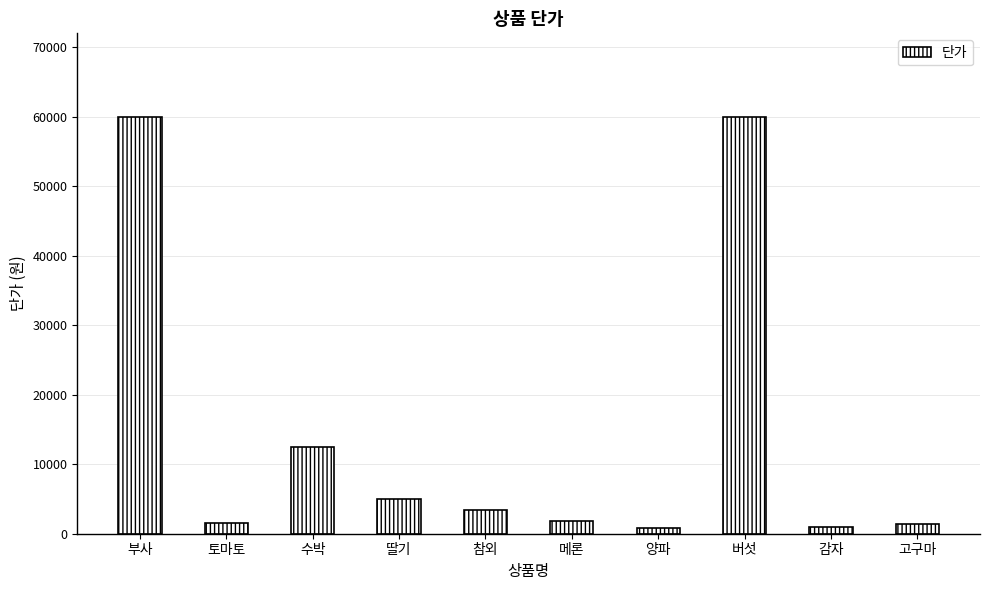

Which has a higher value, 부사 or 수박?

부사